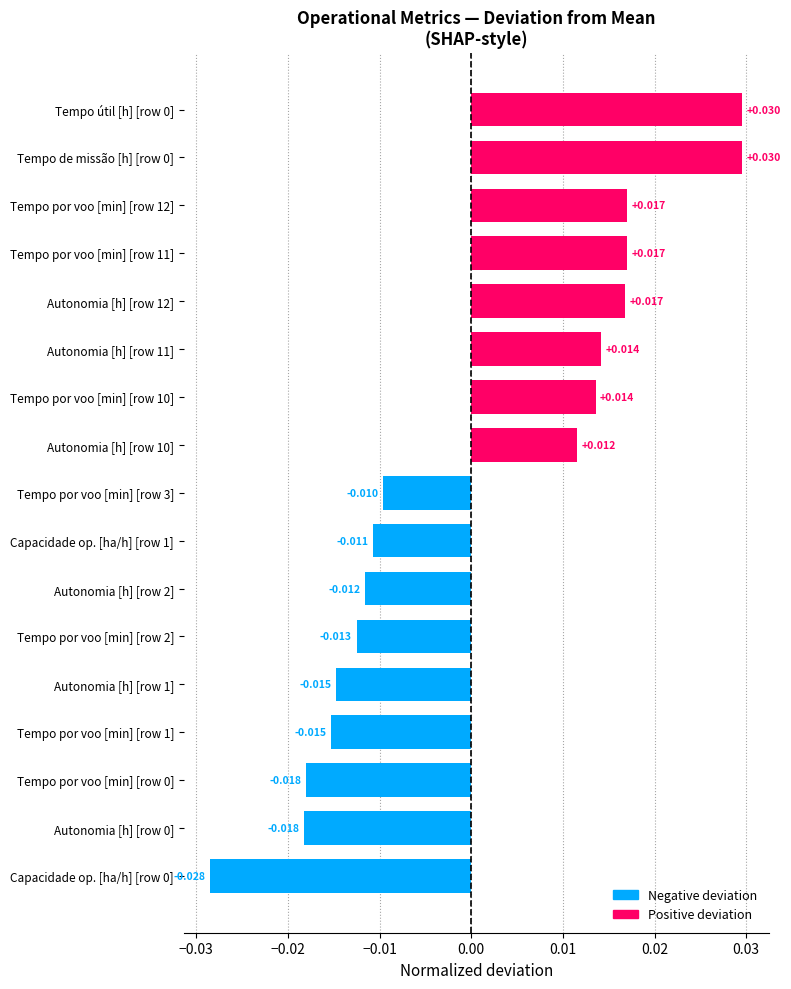

Are the bars horizontal?

Yes